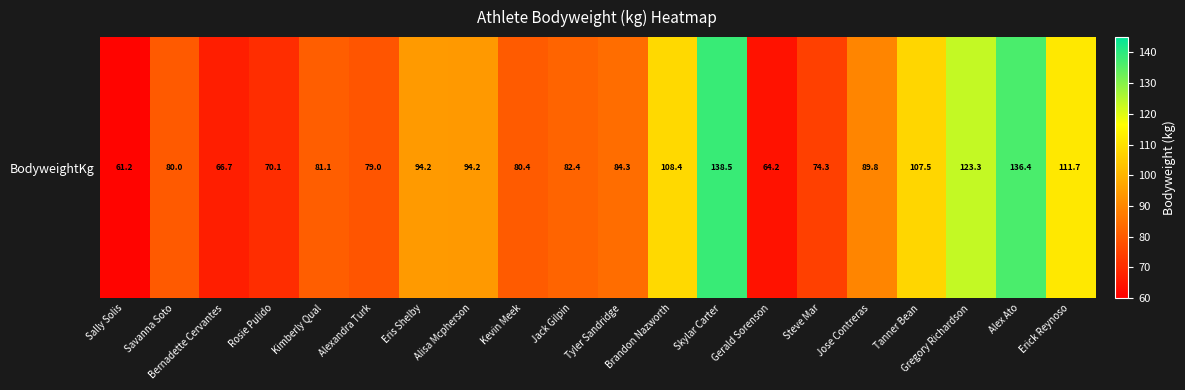

What is the smallest value displayed?

61.2